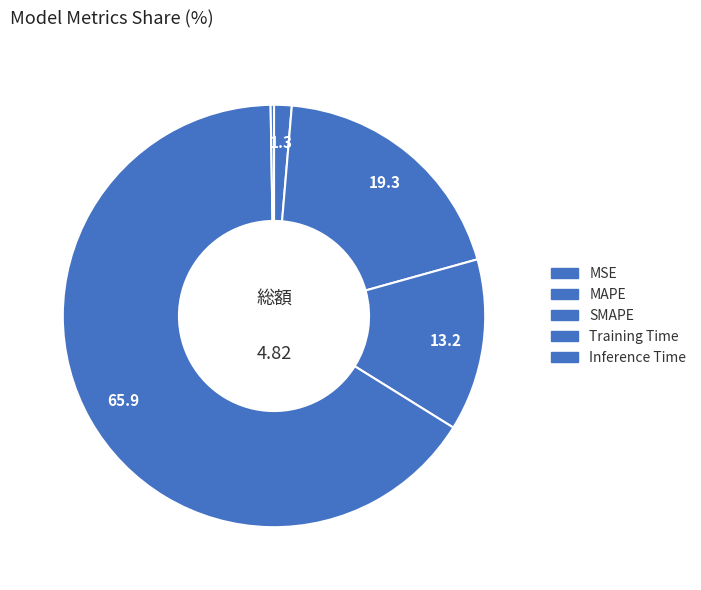

What percentage is NOT represented by MSE?

98.7%